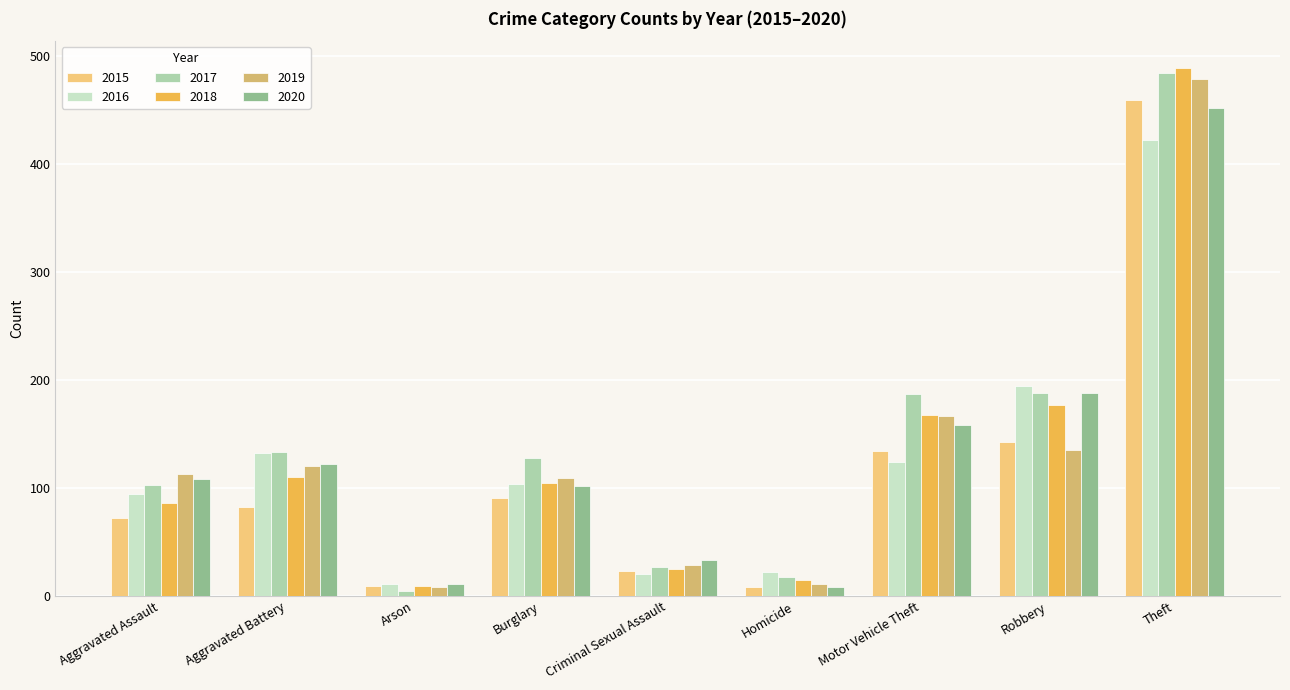

How many data points does each series have?

9